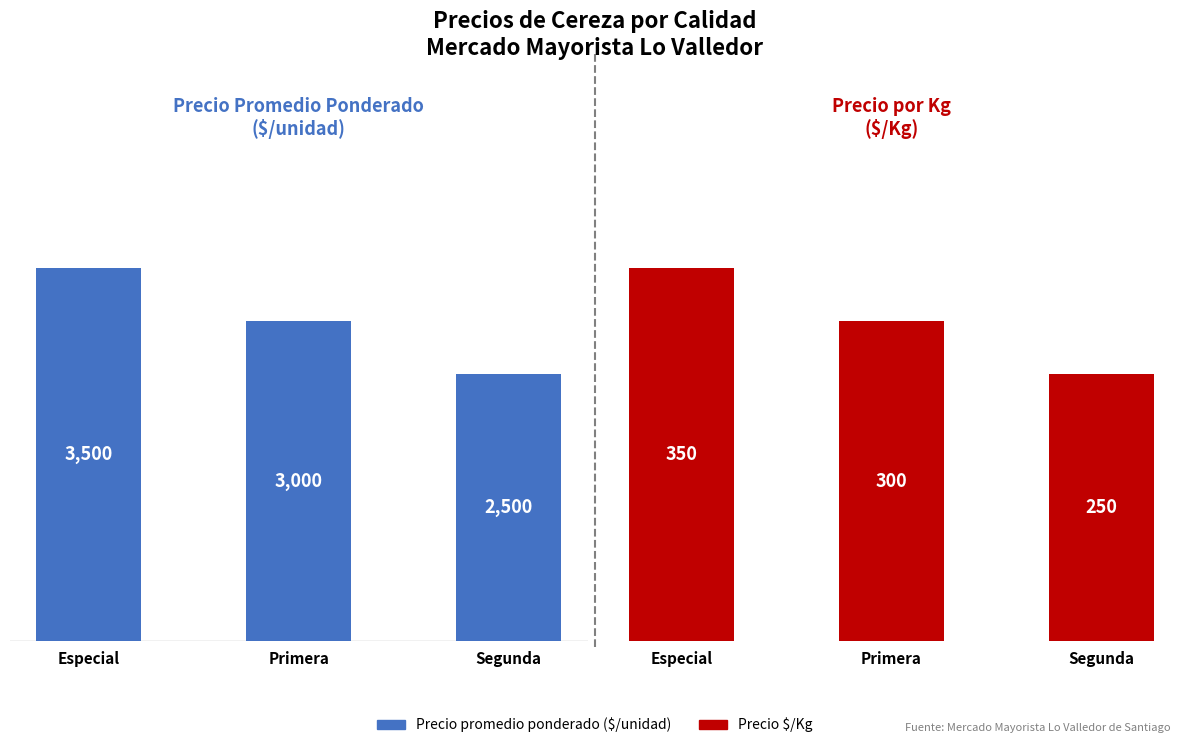

How many values in the Precio $/Kg series exceed 300?

1